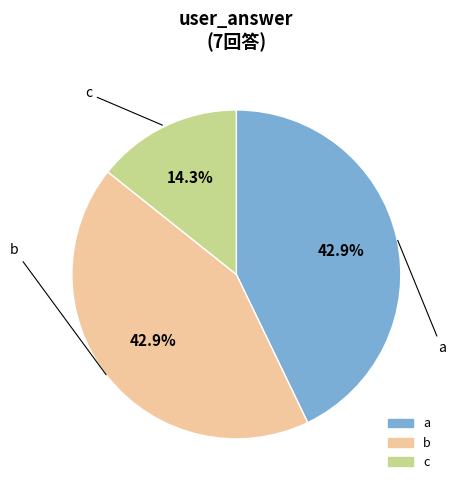

Which category has the smallest portion of the pie?

c